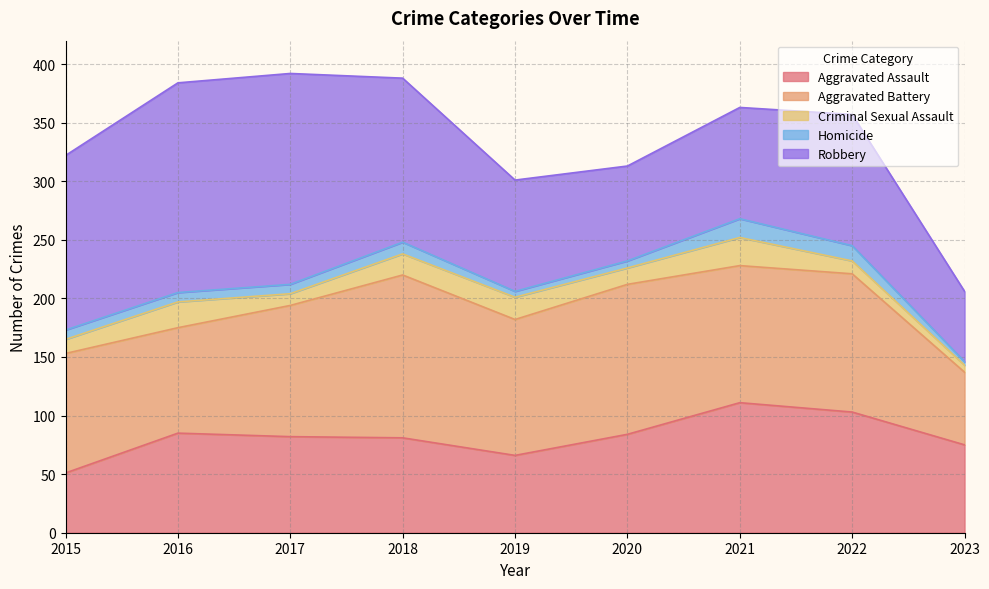

Does the chart have visible grid lines?

Yes